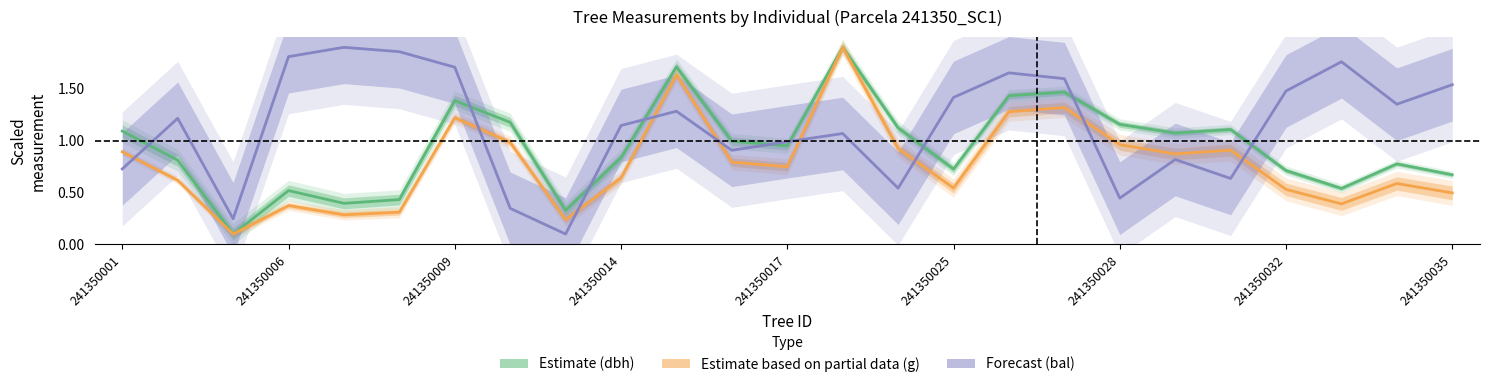

How many distinct data groups are displayed?

3